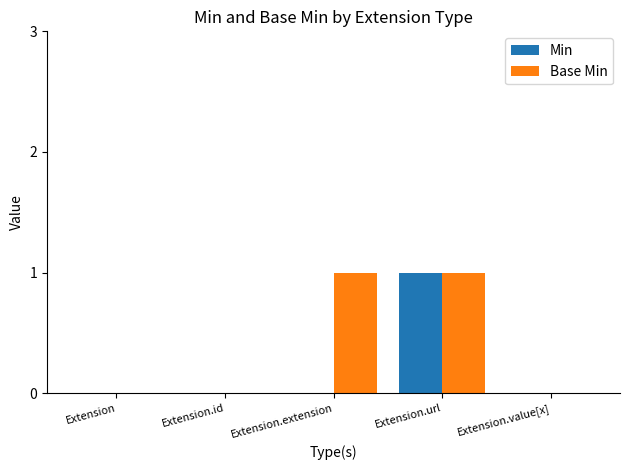

Is it true that Min equals 0 at Extension.extension?

True